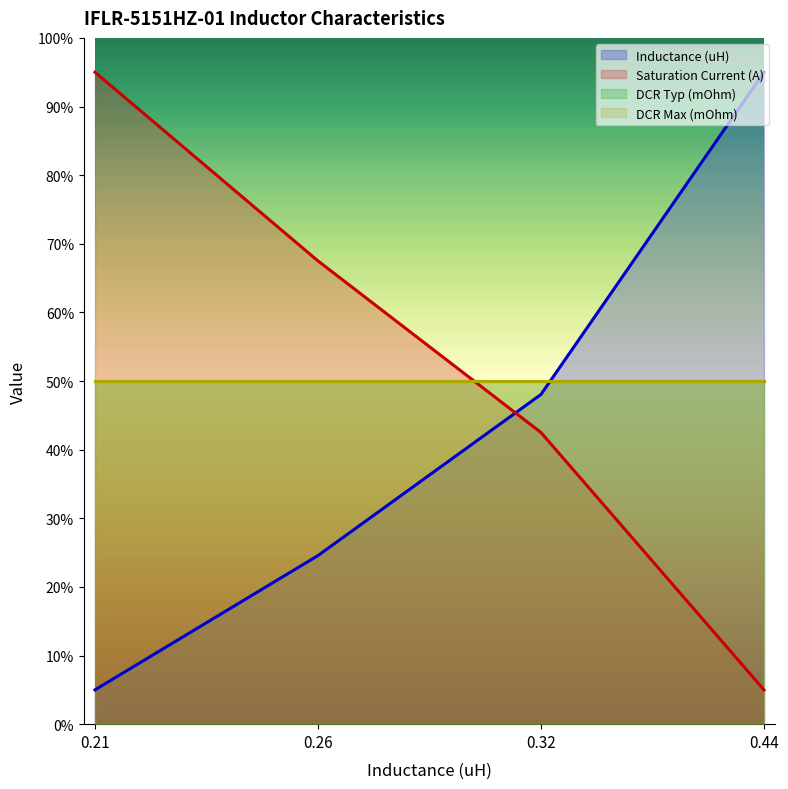

What is the value of the Saturation Current (A) point at the 1st from the left?

95.0